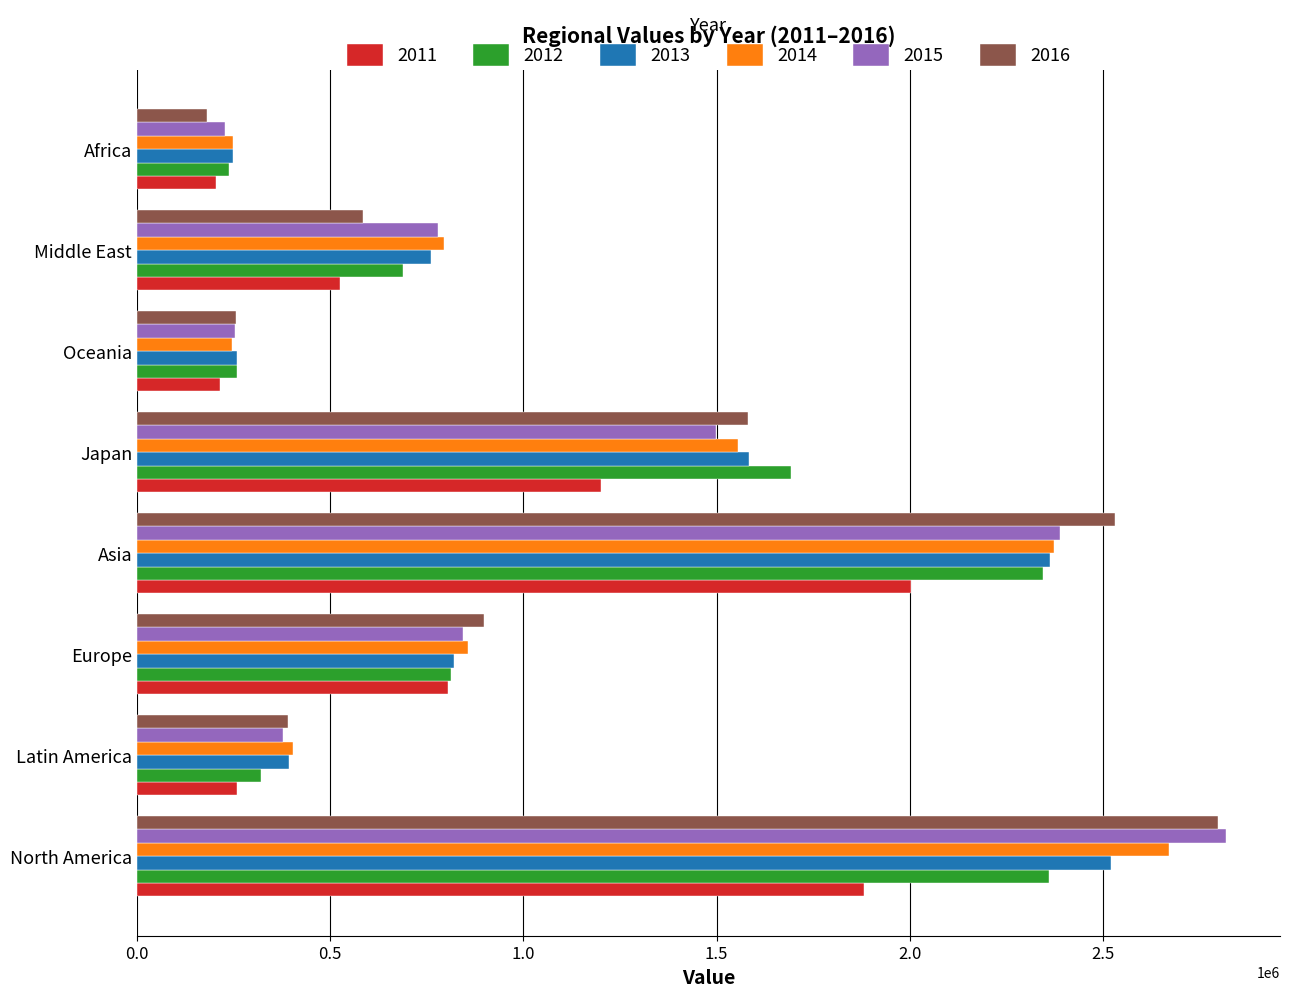

At how many categories does at least one series exceed 1856755?

2